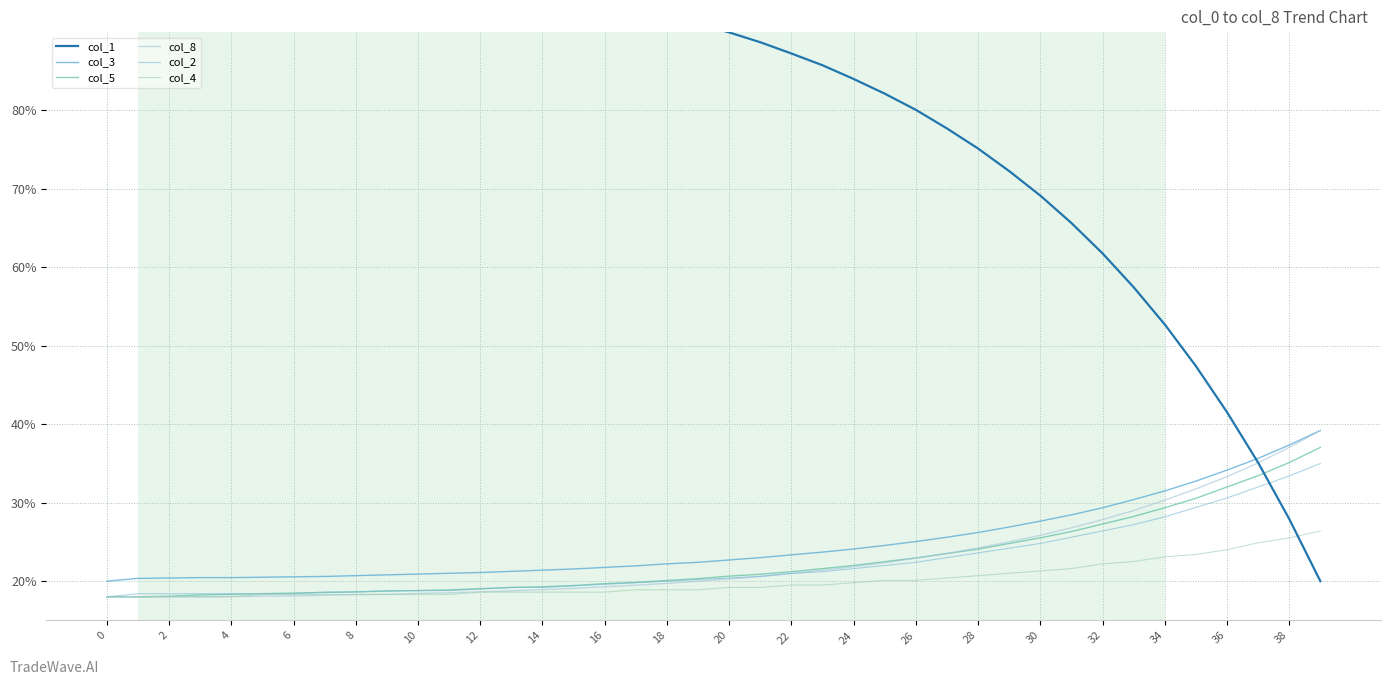

How many lines are shown in the chart?

6